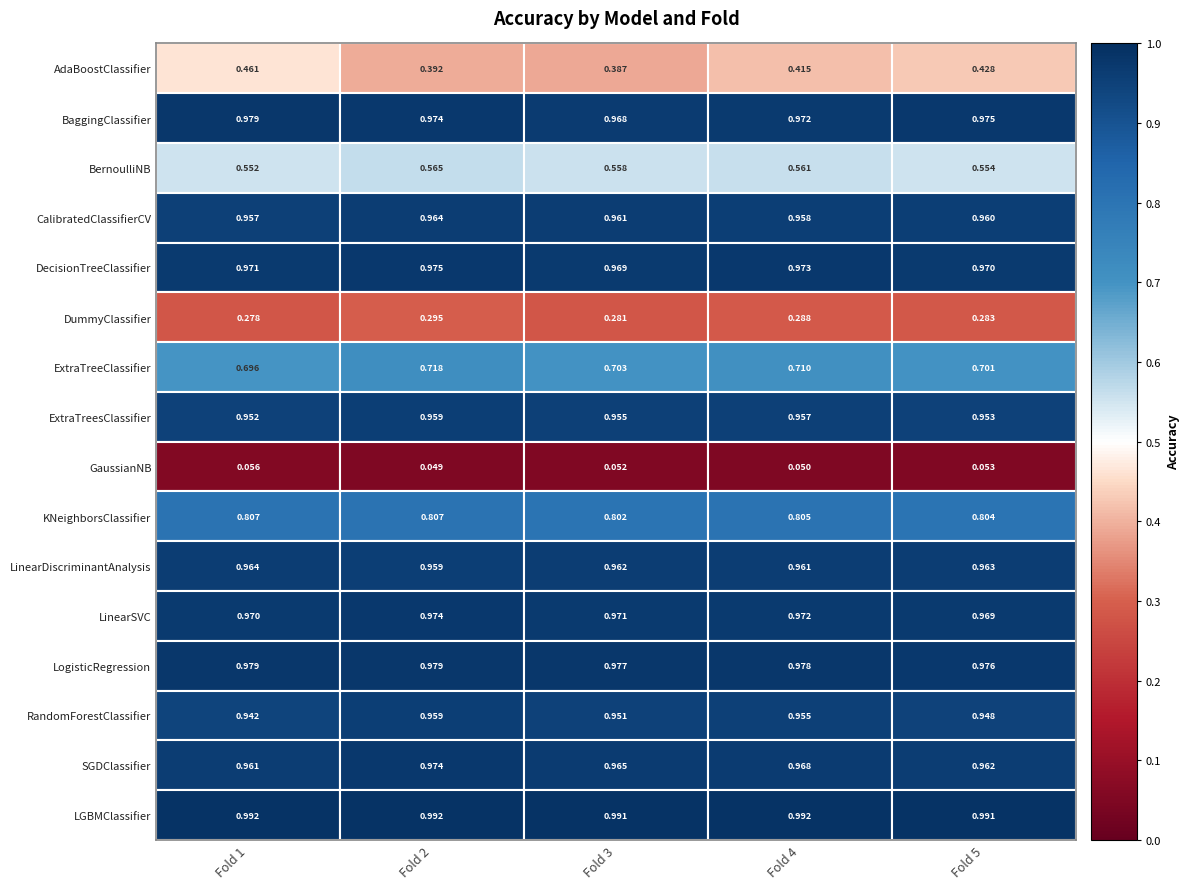

Reading right to left, list all the values displayed in this chart.

AdaBoostClassifier: 0.4	0.4	0.4	0.4	0.5
BaggingClassifier: 1.0	1.0	1.0	1.0	1.0
BernoulliNB: 0.6	0.6	0.6	0.6	0.6
CalibratedClassifierCV: 1.0	1.0	1.0	1.0	1.0
DecisionTreeClassifier: 1.0	1.0	1.0	1.0	1.0
DummyClassifier: 0.3	0.3	0.3	0.3	0.3
ExtraTreeClassifier: 0.7	0.7	0.7	0.7	0.7
ExtraTreesClassifier: 1.0	1.0	1.0	1.0	1.0
GaussianNB: 0.1	0.1	0.1	0.0	0.1
KNeighborsClassifier: 0.8	0.8	0.8	0.8	0.8
LinearDiscriminantAnalysis: 1.0	1.0	1.0	1.0	1.0
LinearSVC: 1.0	1.0	1.0	1.0	1.0
LogisticRegression: 1.0	1.0	1.0	1.0	1.0
RandomForestClassifier: 0.9	1.0	1.0	1.0	0.9
SGDClassifier: 1.0	1.0	1.0	1.0	1.0
LGBMClassifier: 1.0	1.0	1.0	1.0	1.0